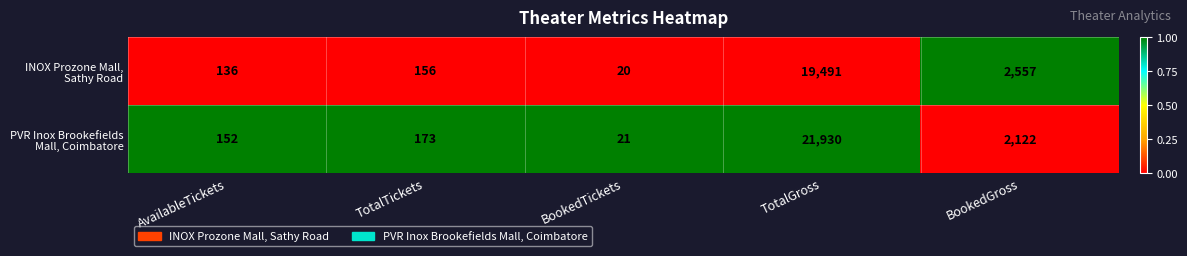

What is the total value across all series at AvailableTickets?

288